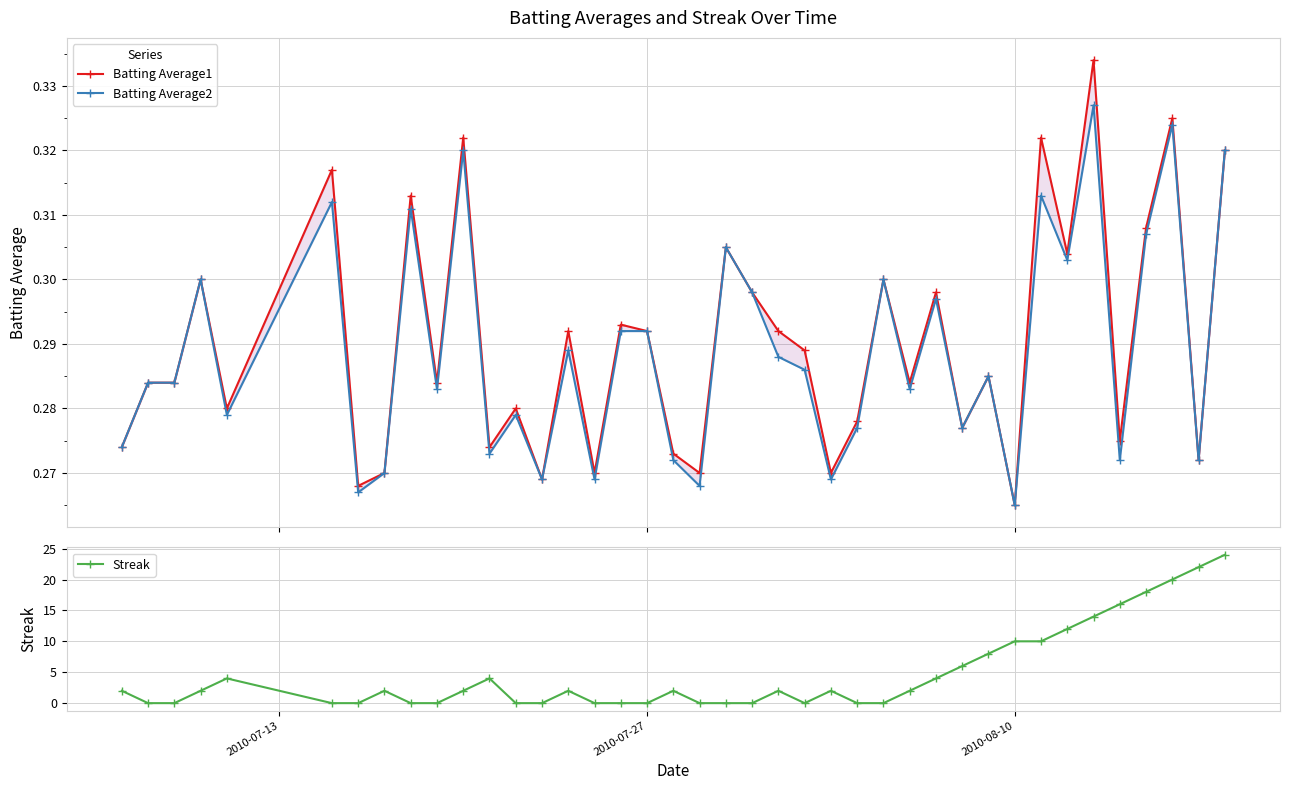

True or false: Streak has more than 1 points higher than both neighbors.

True